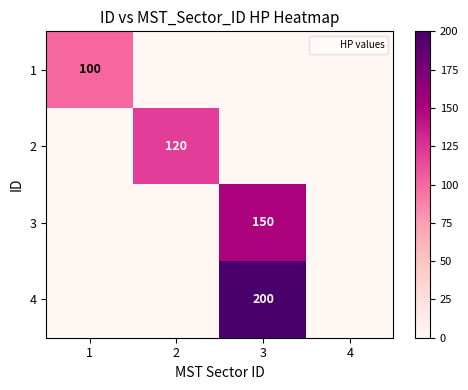

Where is 2 nearest to the value 60?

1